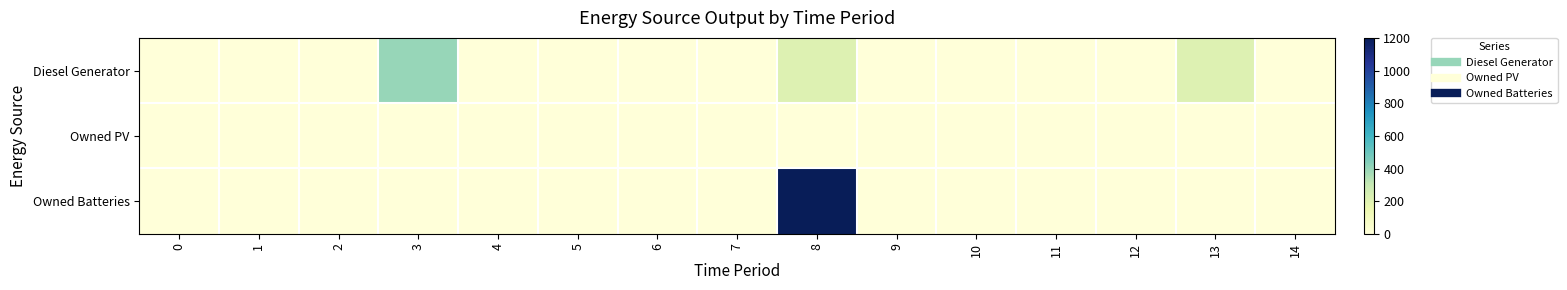

List the series in order of their overall mean, lowest first.

Owned PV, Diesel Generator, Owned Batteries